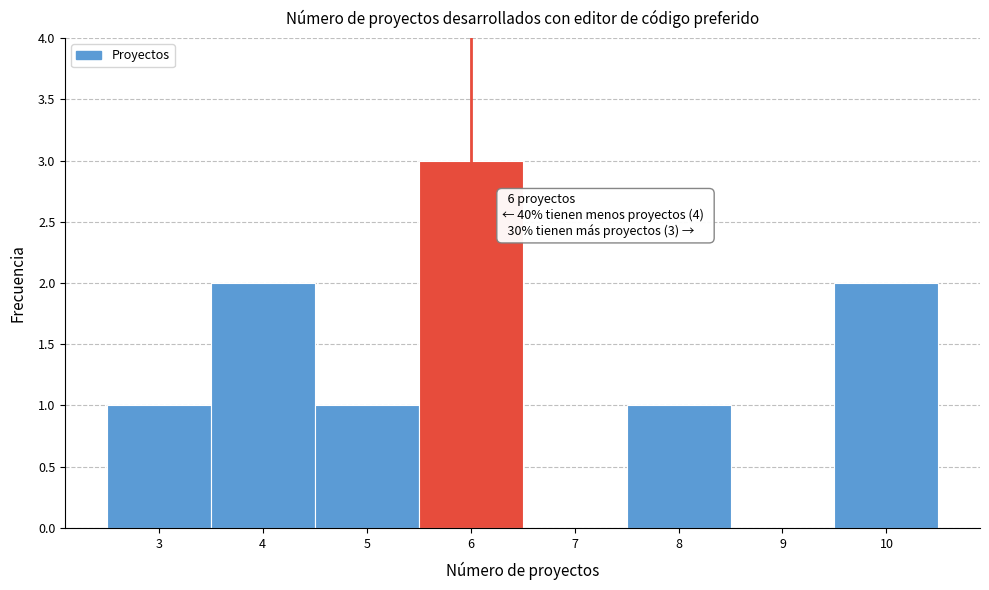

Over which range of the x-axis is the bar tallest?

5.5 to 6.5